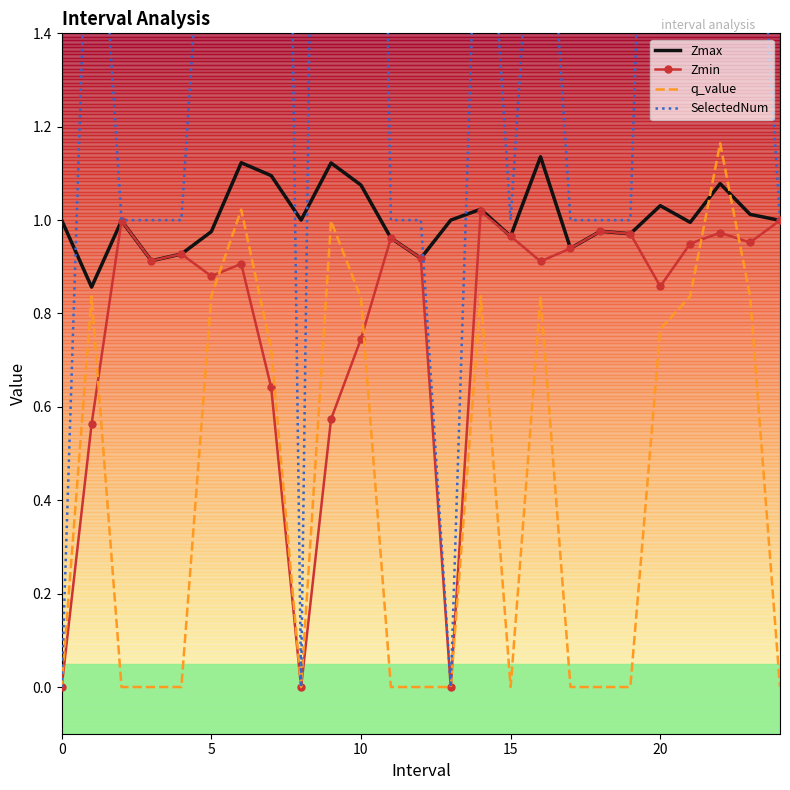

The value of Zmin at 20 is 0.3. True or false?

False